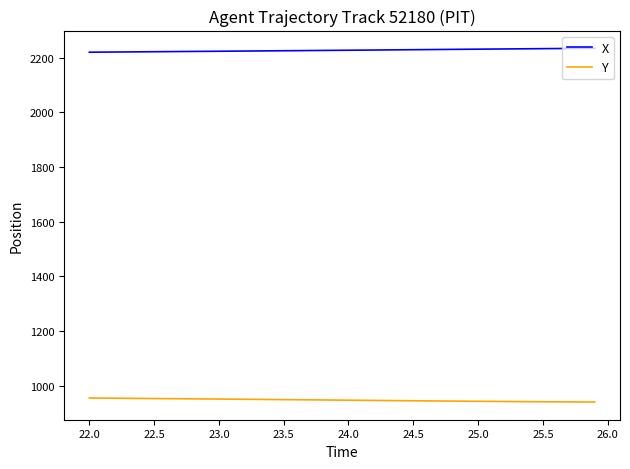

At how many categories does at least one series exceed 1257?

40